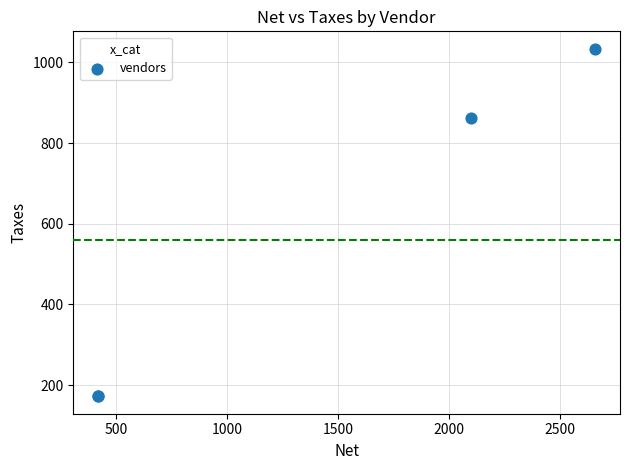

What Y value in the scatter plot is closest to 603?

861.5